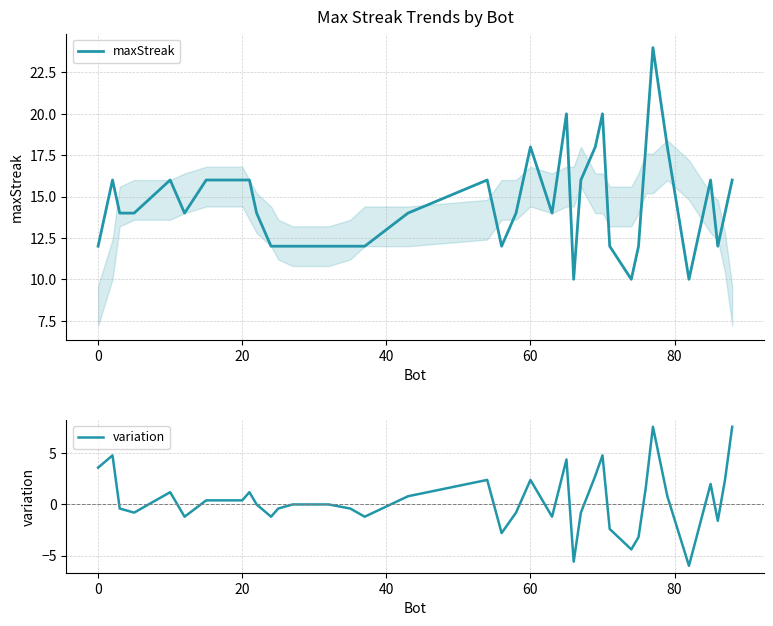

How many negative values does the variation series have?

21